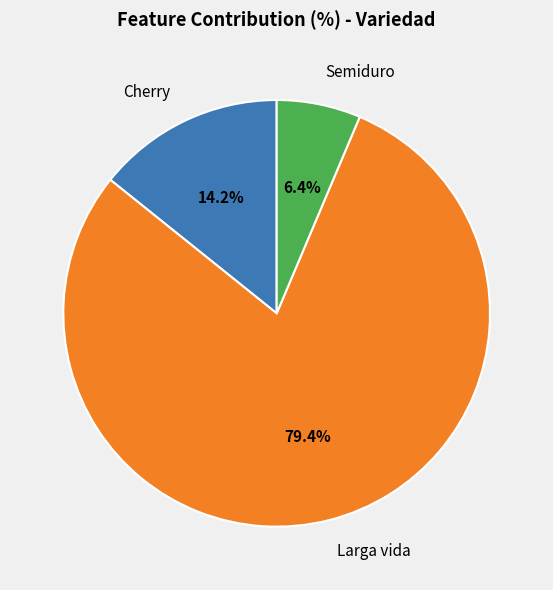

To the nearest percent, what is the average slice percentage?

33%